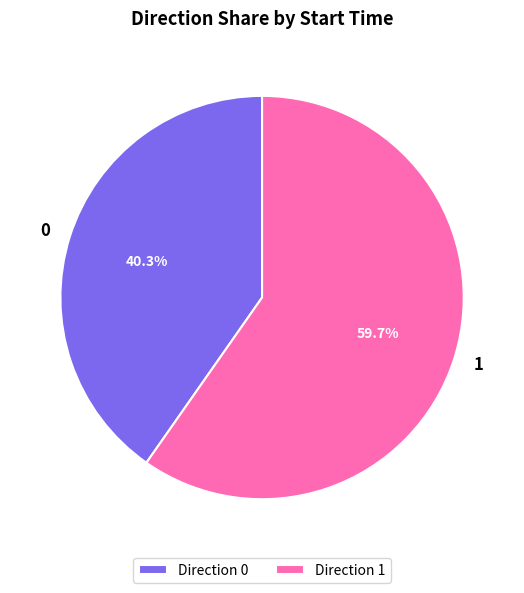

Which slice is the largest?

1